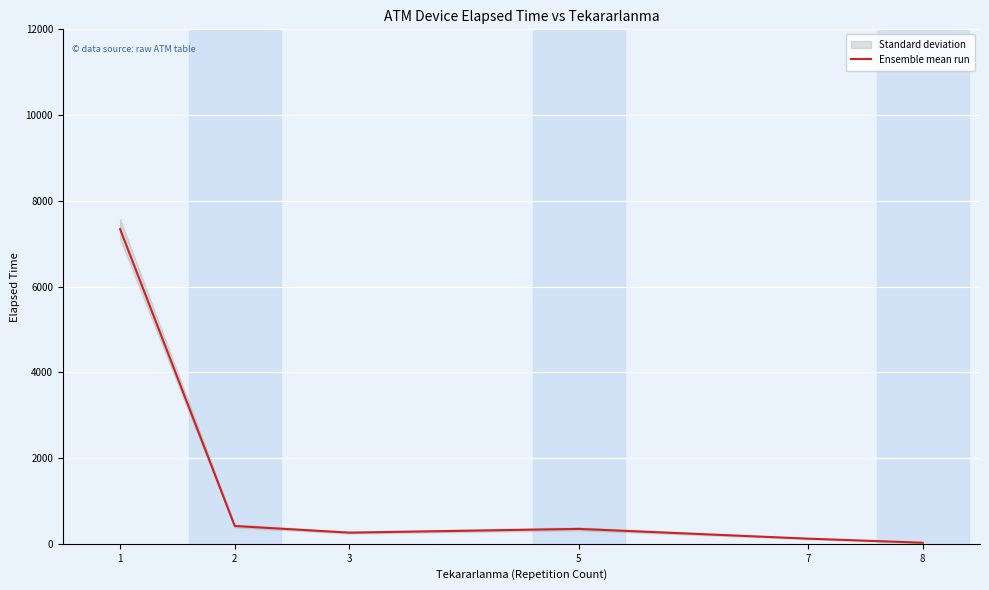

Rank the categories by value from lowest to highest.

8, 7, 3, 5, 2, 1